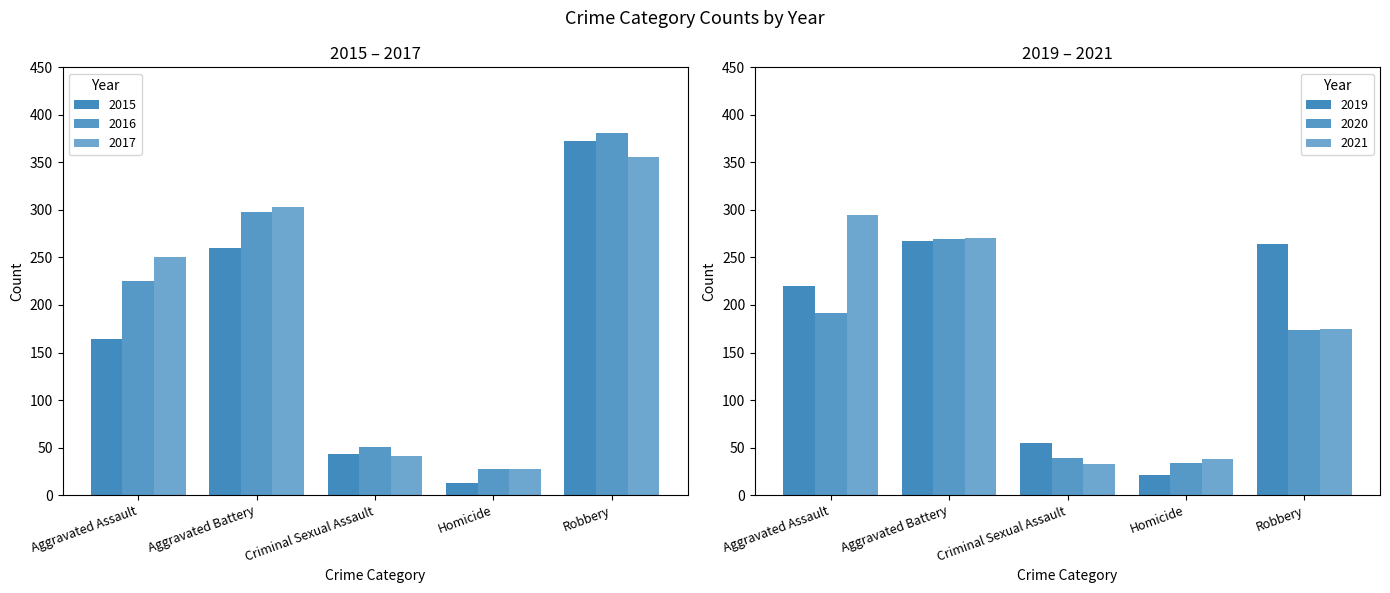

At how many categories does at least one series exceed 299?

2